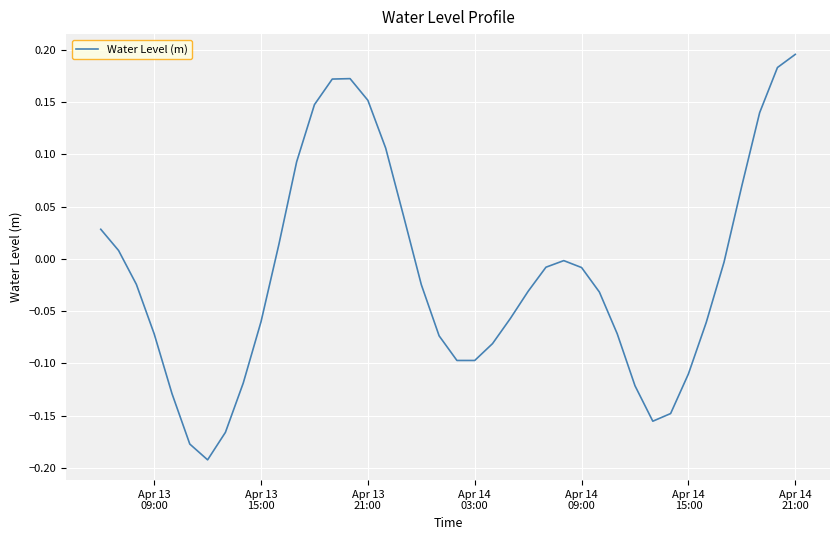

Reading right to left, what are all the values shown in this chart?

0.2	0.2	0.1	0.1	-0.0	-0.1	-0.1	-0.1	-0.2	-0.1	-0.1	-0.0	-0.0	-0.0	-0.0	-0.0	-0.1	-0.1	-0.1	-0.1	-0.1	-0.0	0.0	0.1	0.2	0.2	0.2	0.1	0.1	0.0	-0.1	-0.1	-0.2	-0.2	-0.2	-0.1	-0.1	-0.0	0.0	0.0